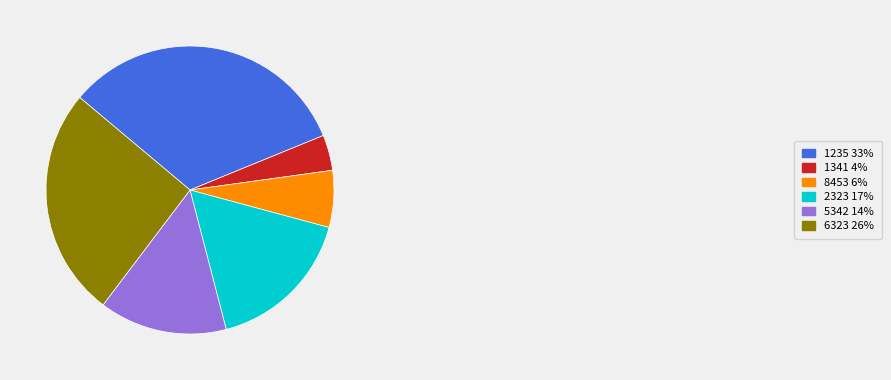

Is it true that 5342 is 24% of the pie?

False